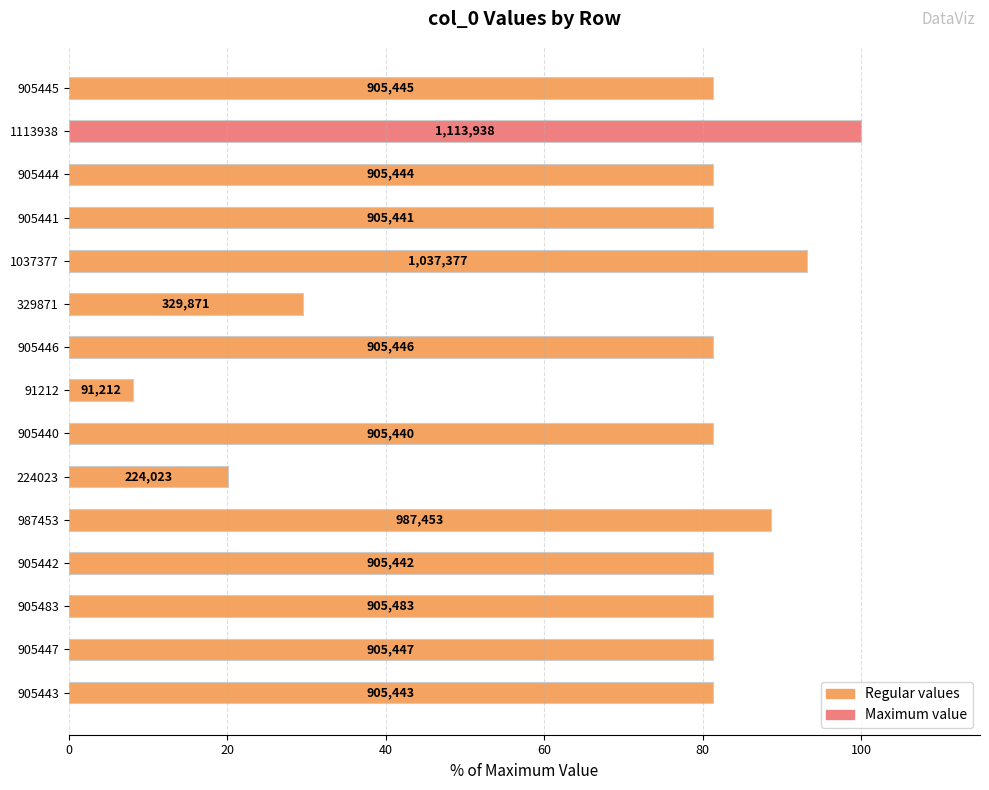

How many bars are there in total?

15